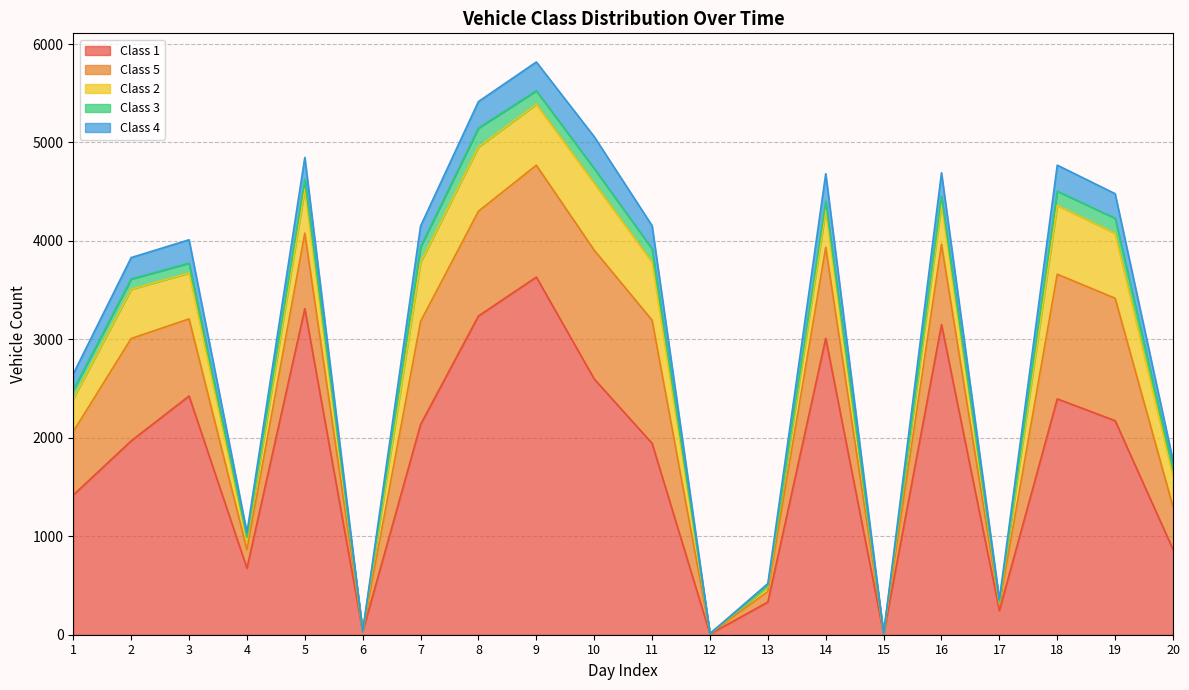

What is the value of the Class 5 point at the 14th from the left?

923